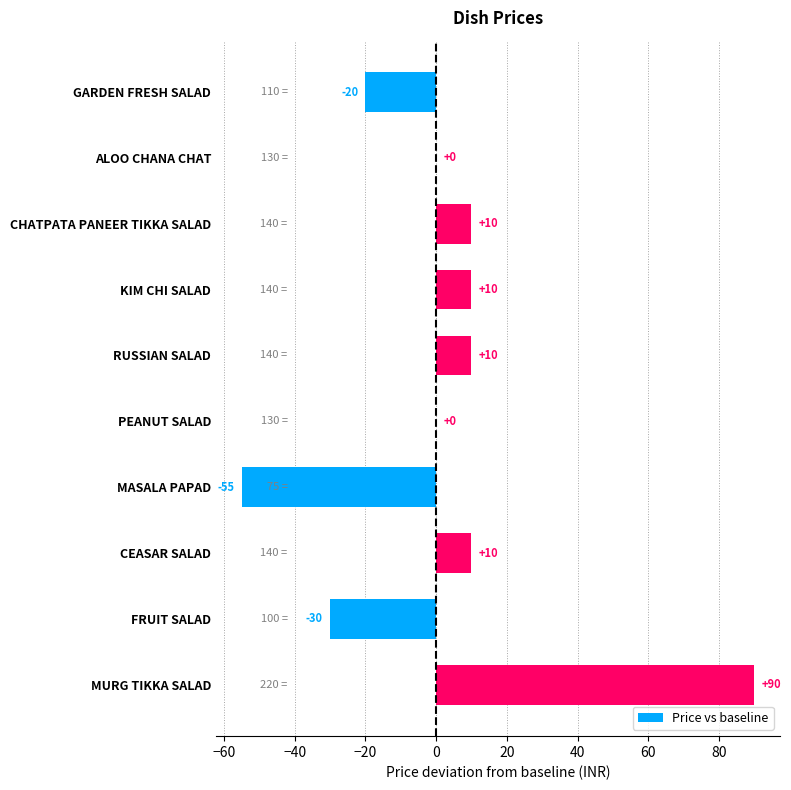

What is the sum of the values at FRUIT SALAD and MURG TIKKA SALAD?

60